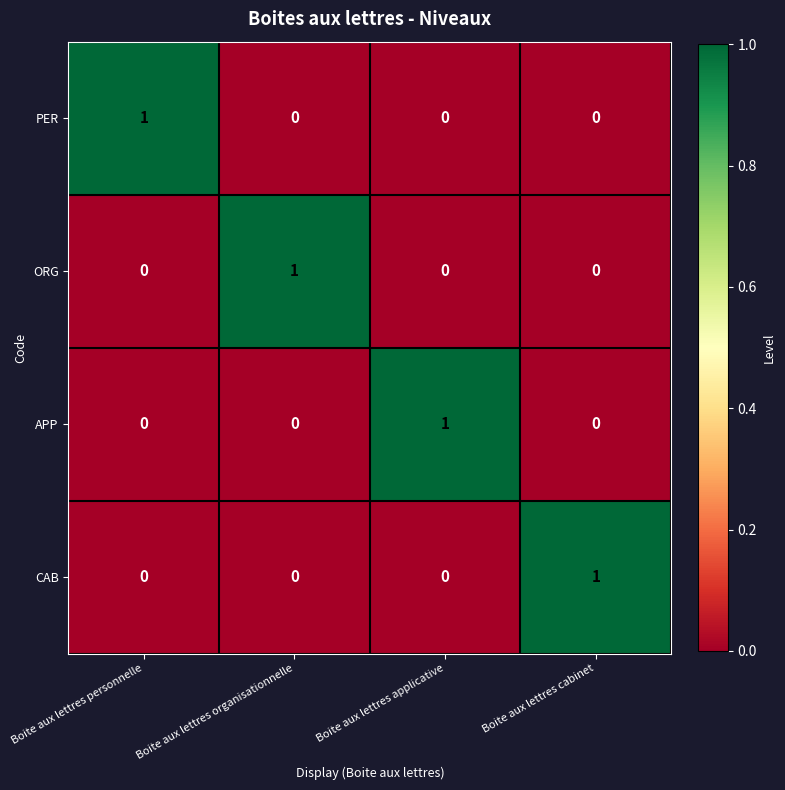

Reading left to right, extract all data points from this chart.

PER: Boite aux lettres personnelle=1	Boite aux lettres organisationnelle=0	Boite aux lettres applicative=0	Boite aux lettres cabinet=0
ORG: Boite aux lettres personnelle=0	Boite aux lettres organisationnelle=1	Boite aux lettres applicative=0	Boite aux lettres cabinet=0
APP: Boite aux lettres personnelle=0	Boite aux lettres organisationnelle=0	Boite aux lettres applicative=1	Boite aux lettres cabinet=0
CAB: Boite aux lettres personnelle=0	Boite aux lettres organisationnelle=0	Boite aux lettres applicative=0	Boite aux lettres cabinet=1